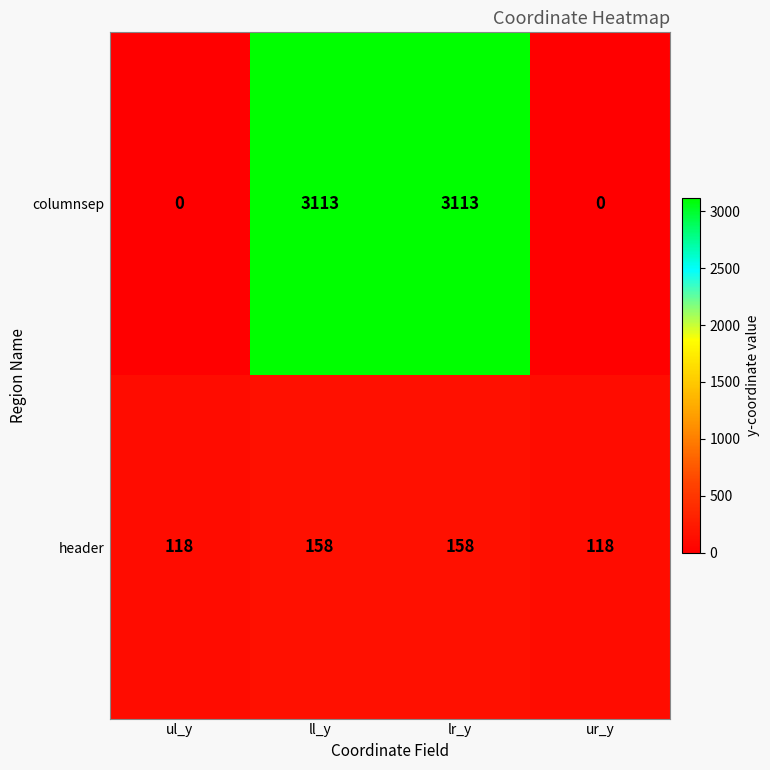

Rank the series at ul_y from lowest to highest value.

columnsep, header